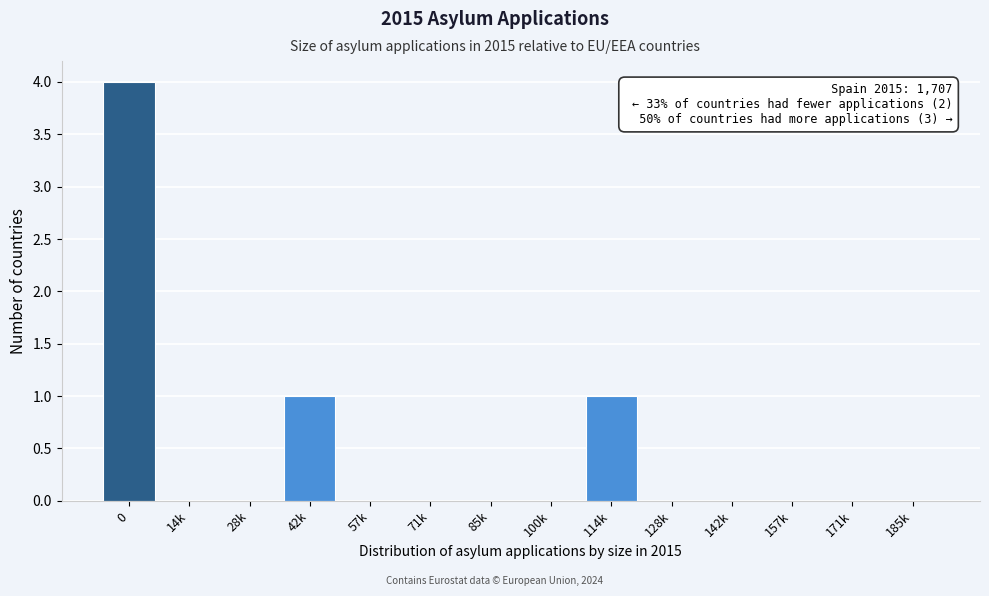

Reading right to left, what are all the values shown in this chart?

185k=0	171k=0	157k=0	142k=0	128k=0	114k=1	100k=0	85k=0	71k=0	57k=0	42k=1	28k=0	14k=0	0=4